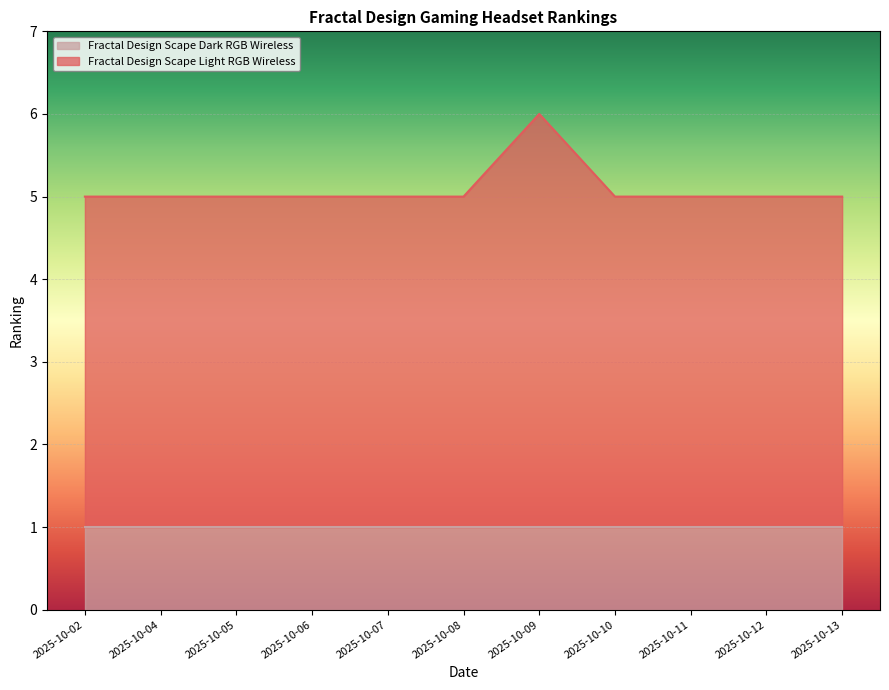

At which category does the chart reach its peak across all series?

2025-10-09